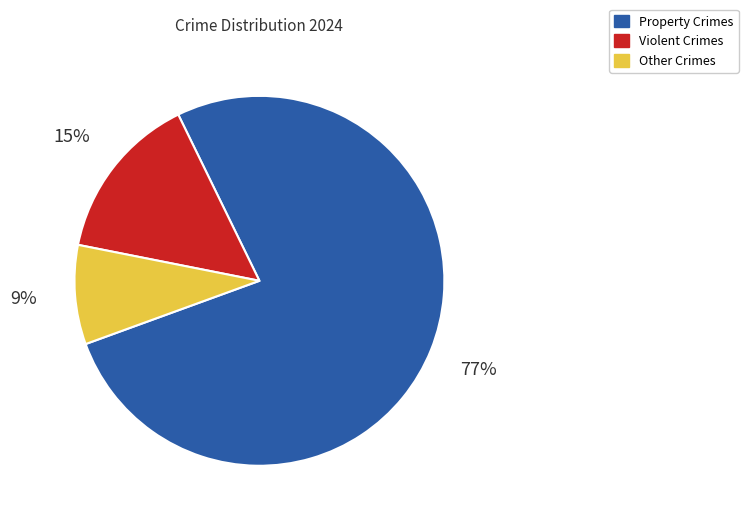

To the nearest percent, what is the average slice percentage?

33%